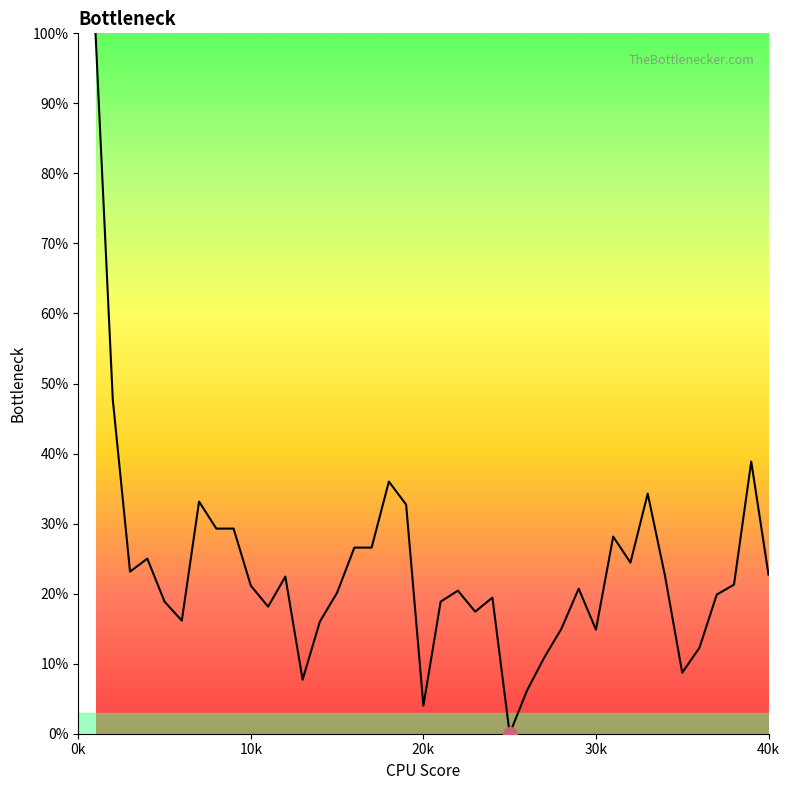

How many lines are shown in the chart?

1